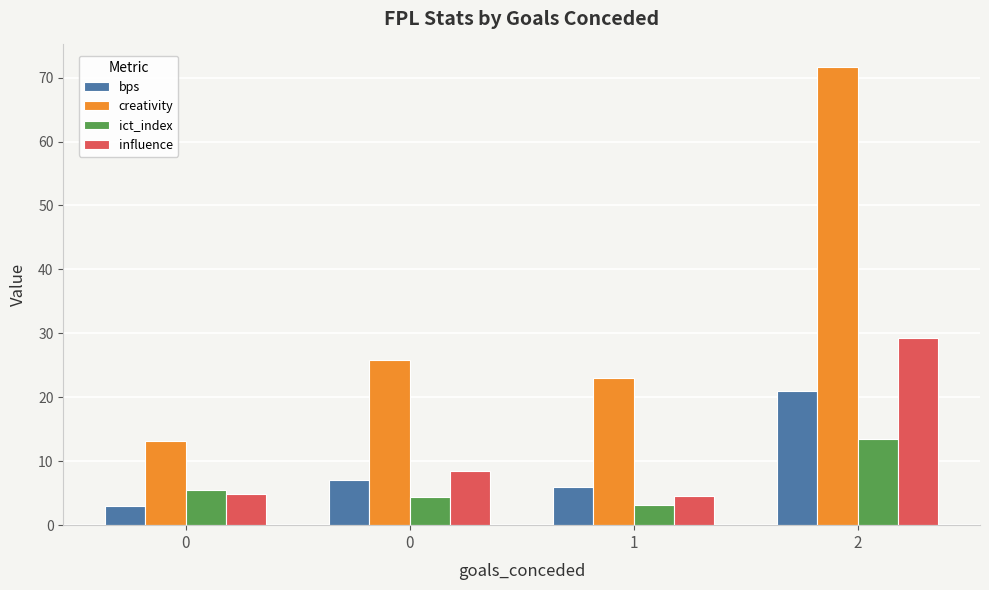

How many bars are there in total?

16